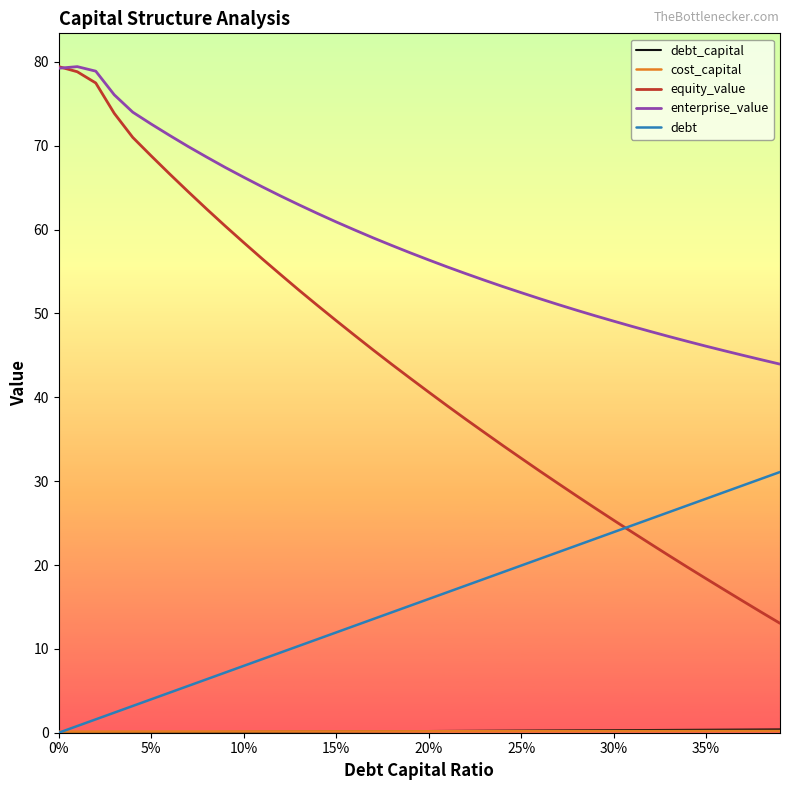

Which series has the largest total across all categories?

enterprise_value